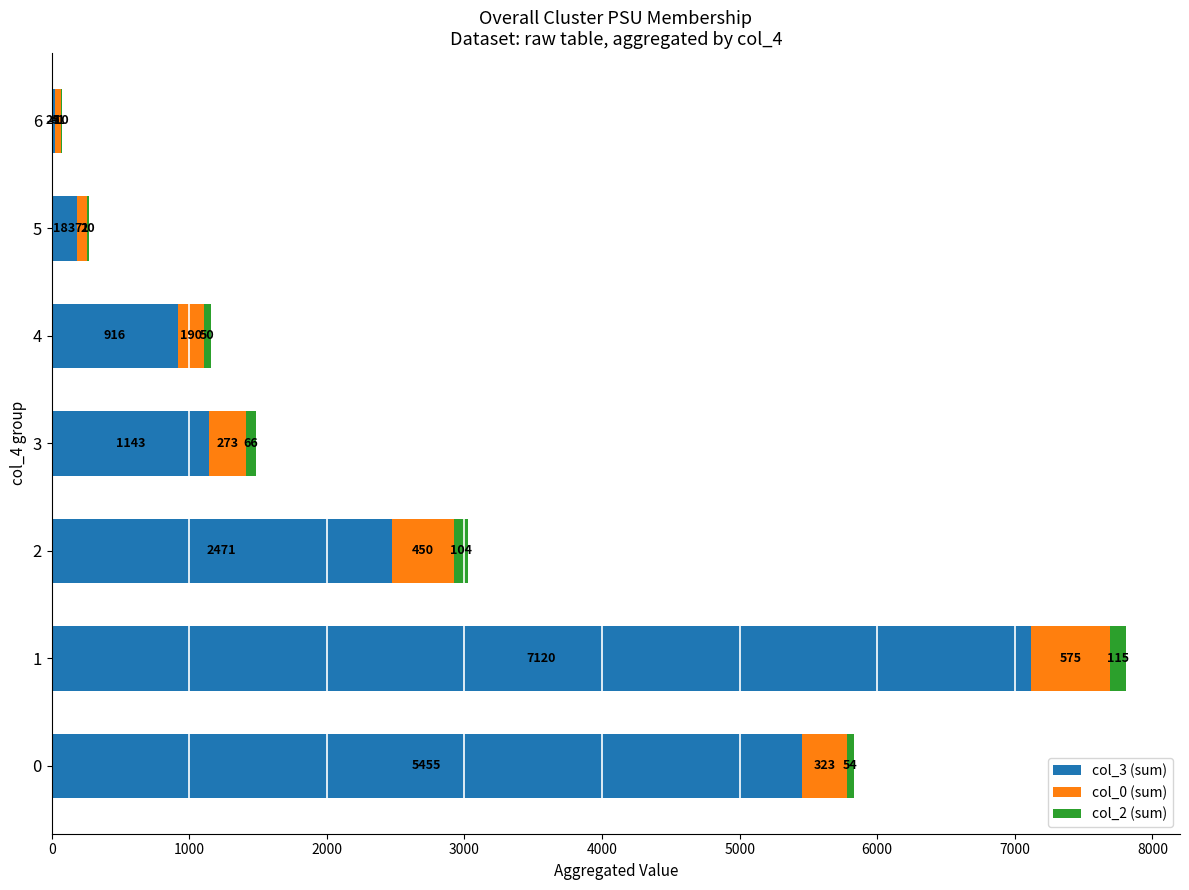

What is the highest value of the col_3 (sum) series?

7120